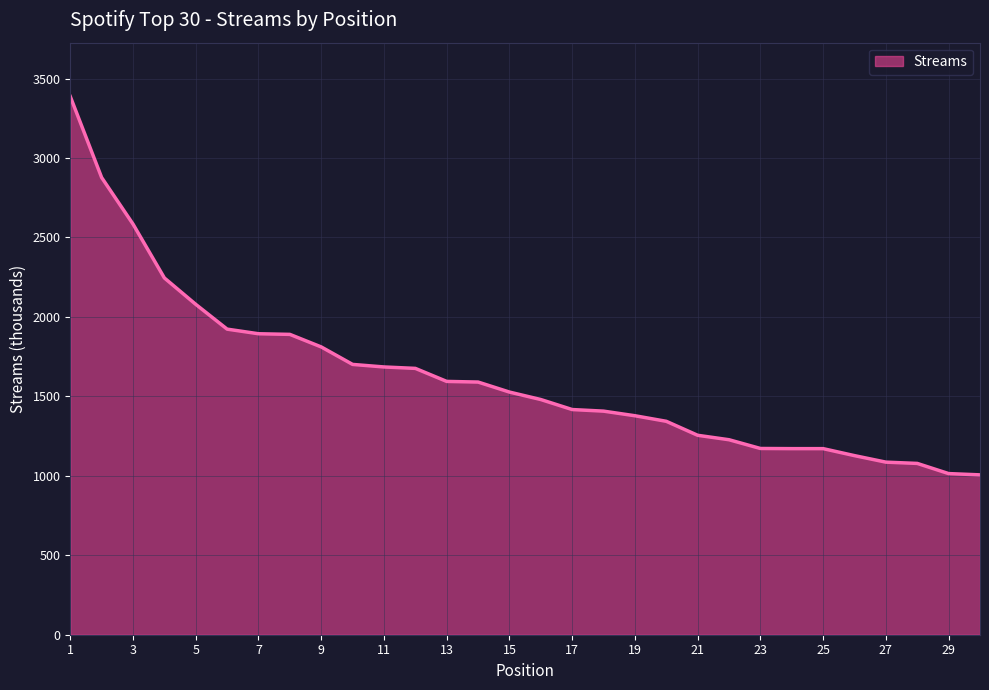

What is the difference between the maximum and minimum values?

2381